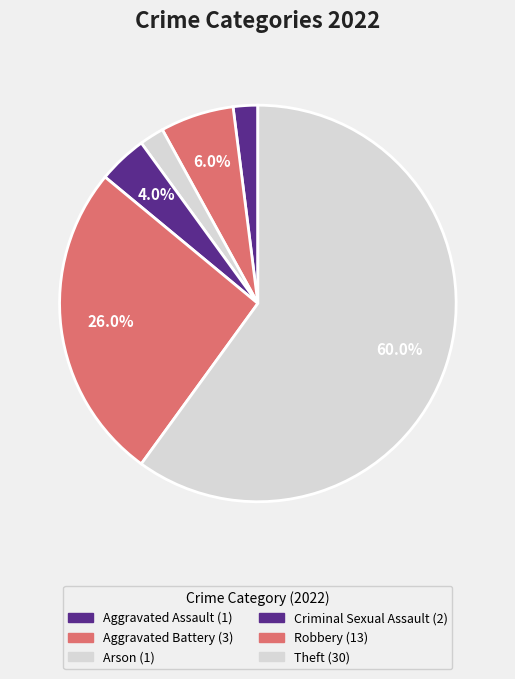

What is the largest slice in the pie chart?

Theft